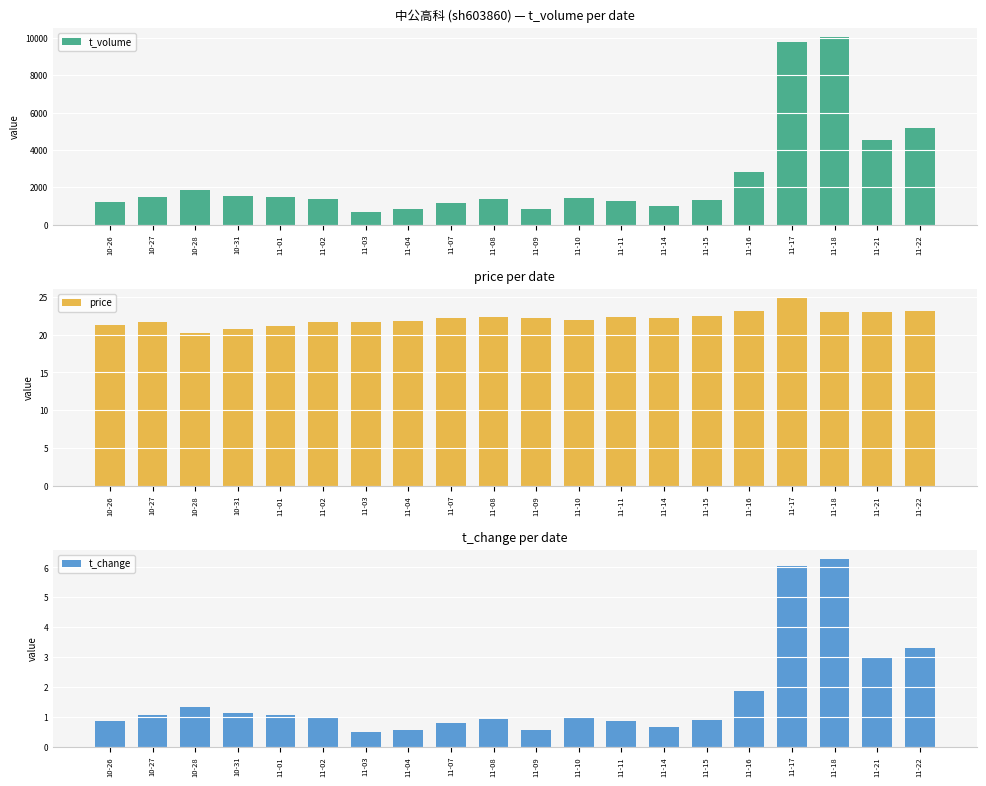

What is the label of the 12th bar from the right?

11-07